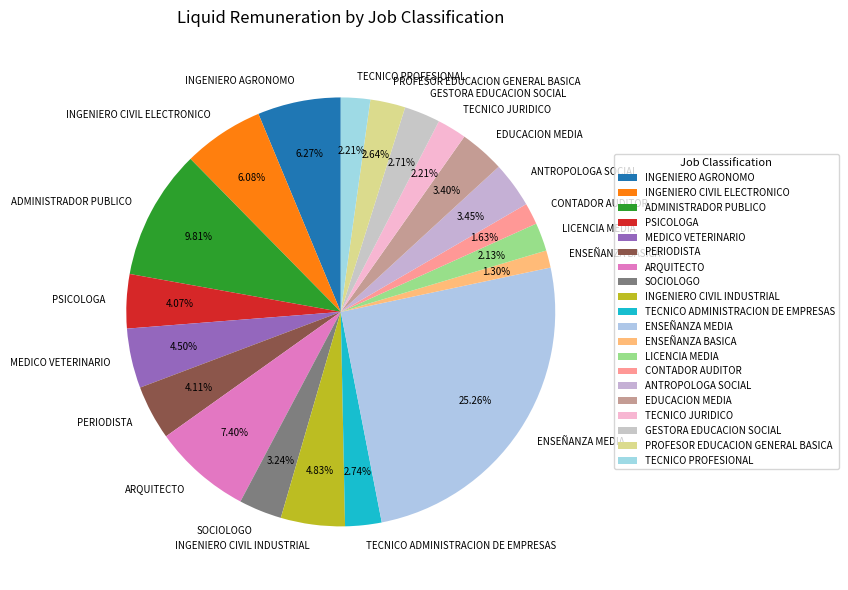

Which slice is the largest?

ENSEÑANZA MEDIA